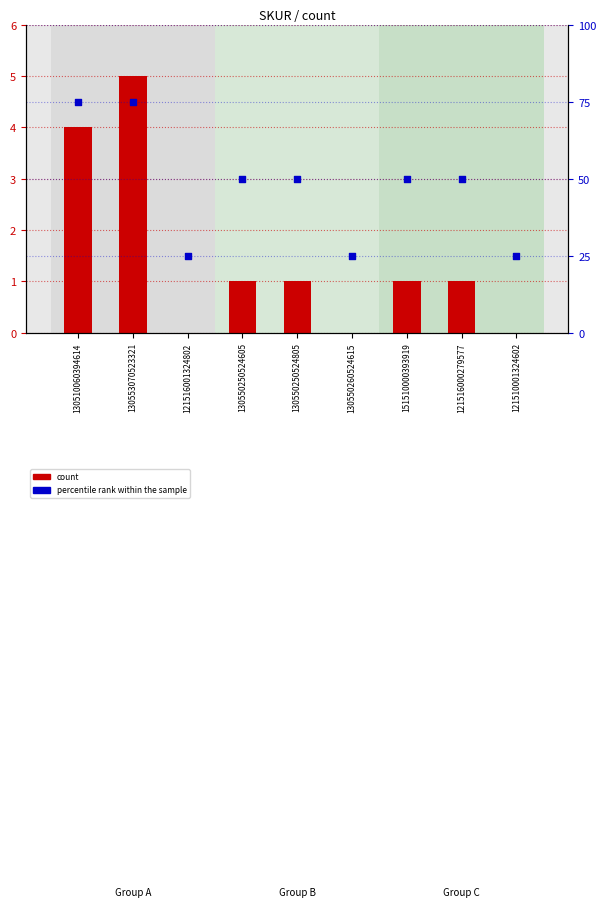

Which series has the largest total across all categories?

percentile rank within the sample